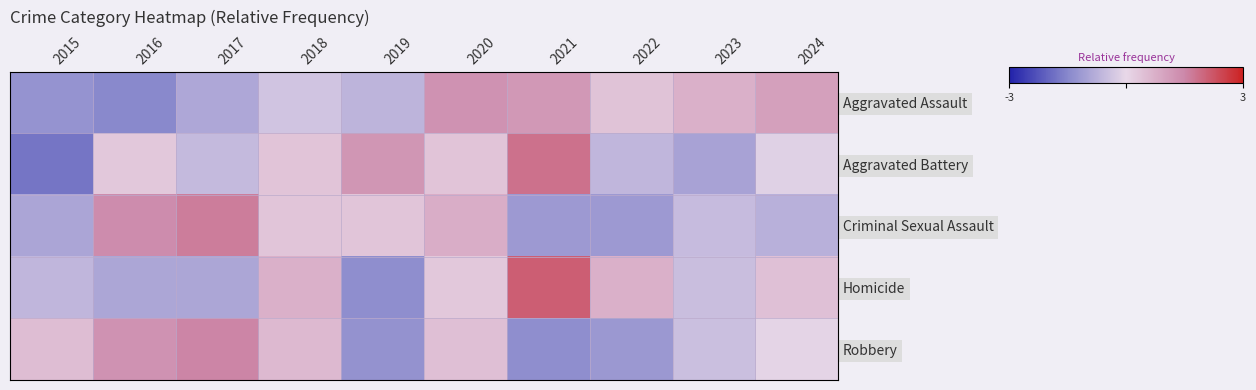

Reading left to right, extract all data points from this chart.

Aggravated Assault: 2015=-1.3	2016=-1.5	2017=-0.9	2018=-0.4	2019=-0.7	2020=1.3	2021=1.2	2022=0.4	2023=0.7	2024=1.1
Aggravated Battery: 2015=-1.8	2016=0.3	2017=-0.6	2018=0.4	2019=1.2	2020=0.4	2021=1.8	2022=-0.6	2023=-1.0	2024=-0.1
Criminal Sexual Assault: 2015=-1.0	2016=1.4	2017=1.6	2018=0.3	2019=0.3	2020=0.8	2021=-1.2	2022=-1.2	2023=-0.5	2024=-0.7
Homicide: 2015=-0.6	2016=-0.9	2017=-0.9	2018=0.7	2019=-1.4	2020=0.3	2021=2.1	2022=0.7	2023=-0.5	2024=0.4
Robbery: 2015=0.5	2016=1.3	2017=1.5	2018=0.6	2019=-1.3	2020=0.5	2021=-1.4	2022=-1.2	2023=-0.5	2024=-0.1